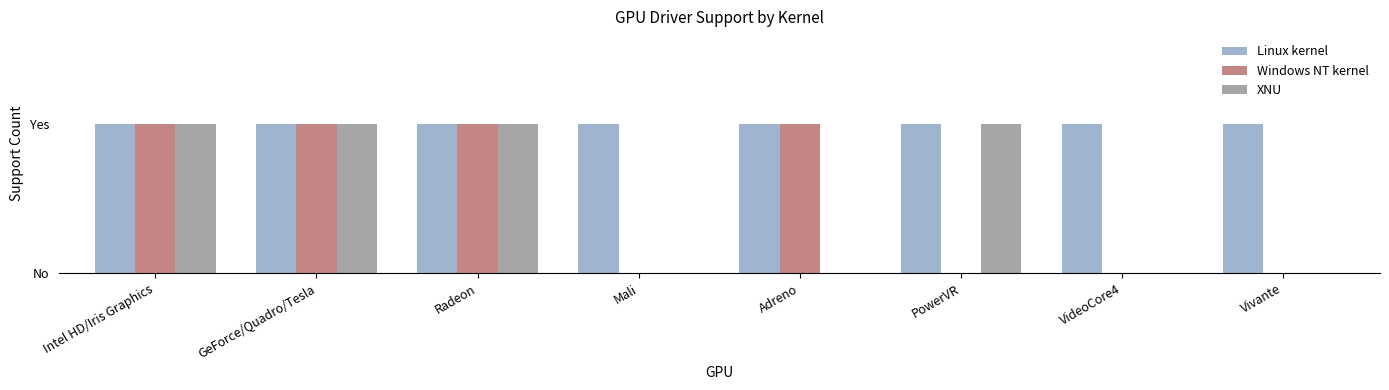

The XNU series shows 1 at PowerVR. True or false?

True